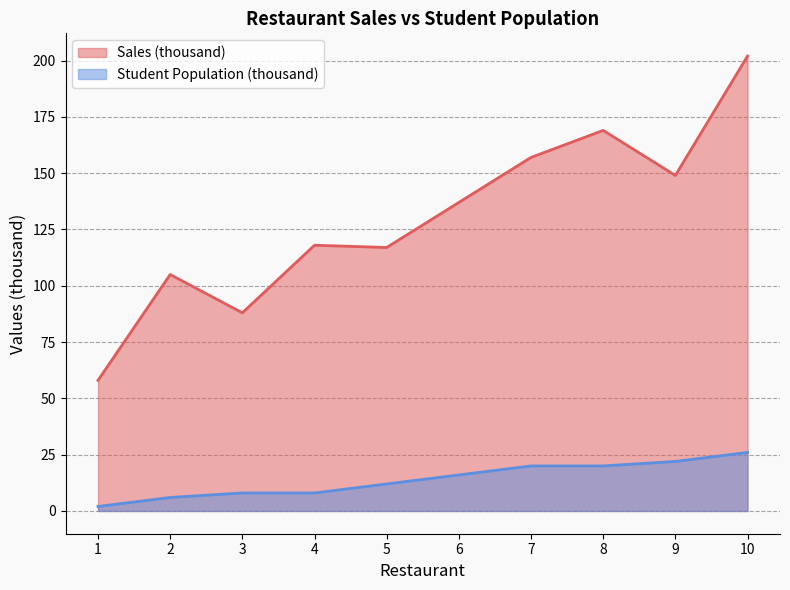

True or false: Student Population (thousand) has more than 1 points higher than both neighbors.

False